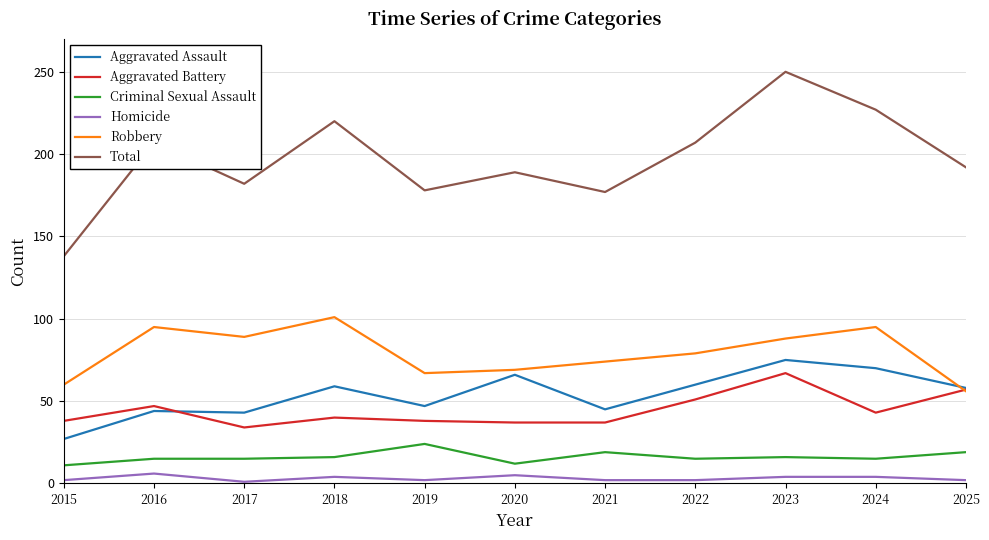

At which category is the sum across all series the highest?

2023